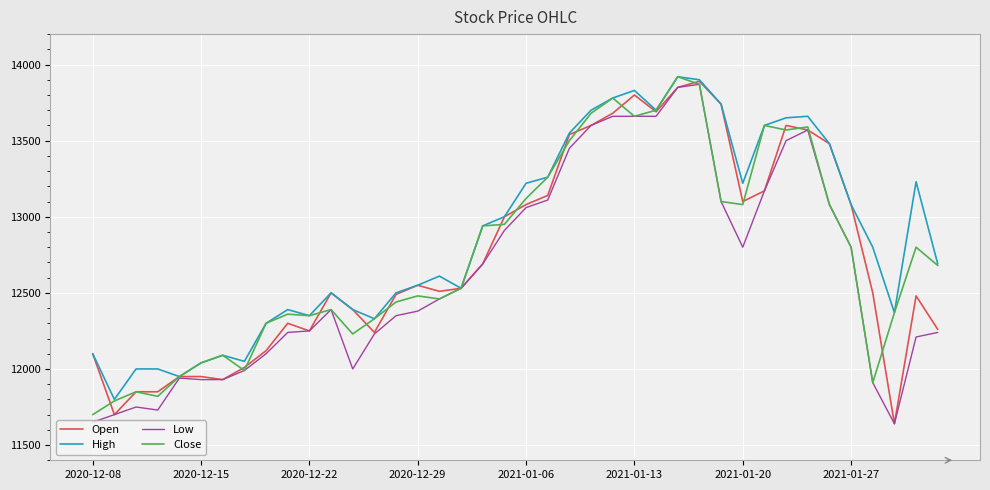

What is the greatest value displayed?

13920